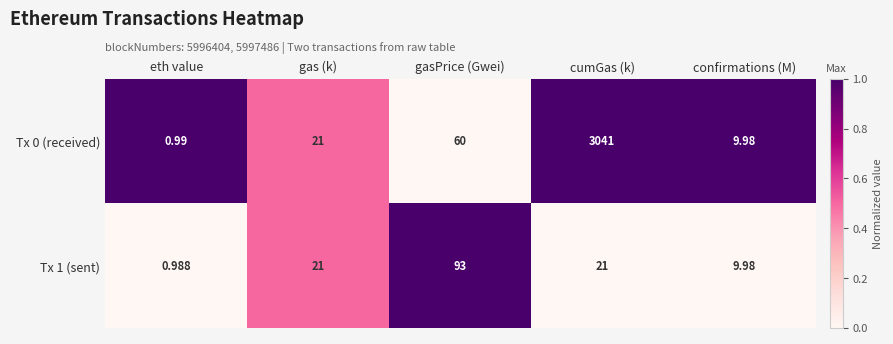

Which category has the highest value in the Tx 1 (sent) series?

gasPrice (Gwei)